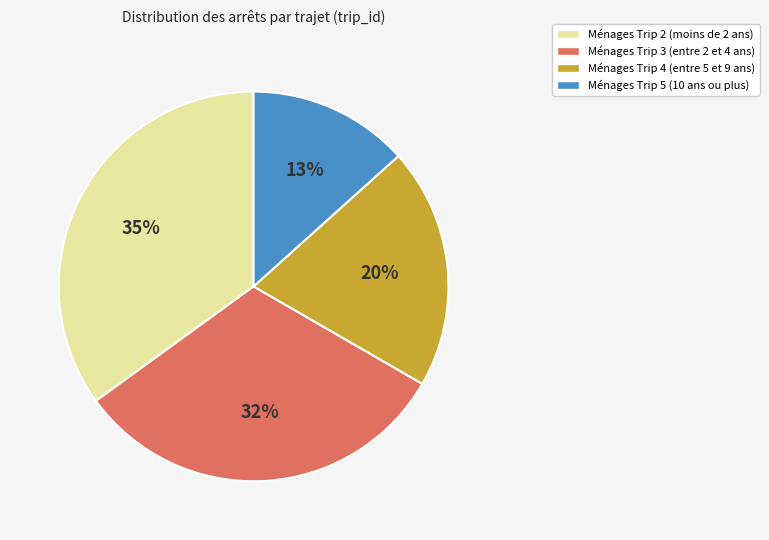

To the nearest percent, what is the average slice percentage?

25%